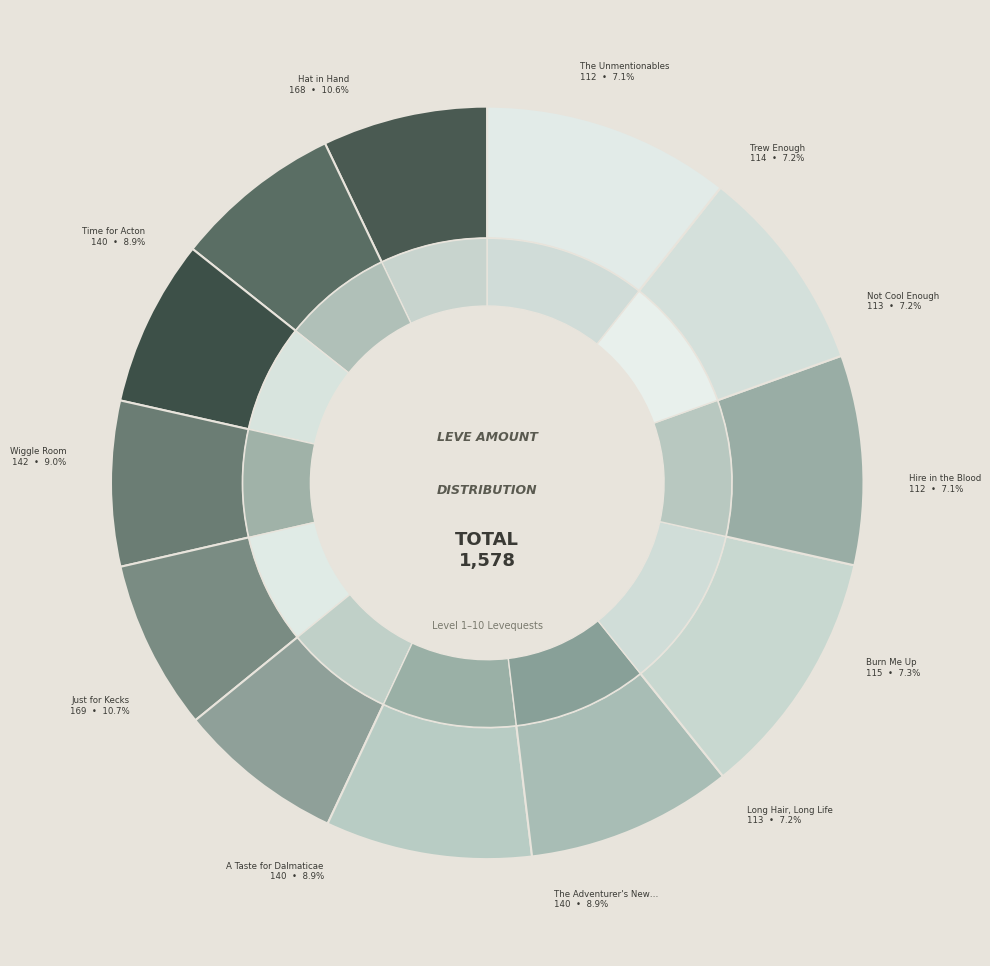

How many segments does this pie chart have?

12